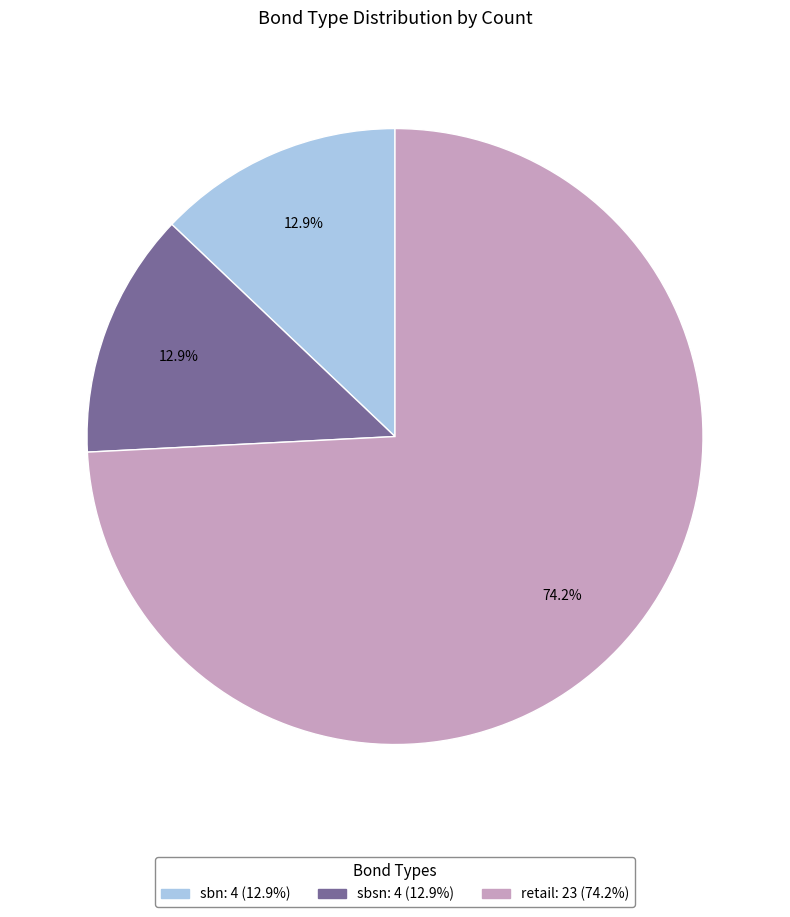

True or false: sbsn accounts for 13% of the total.

True